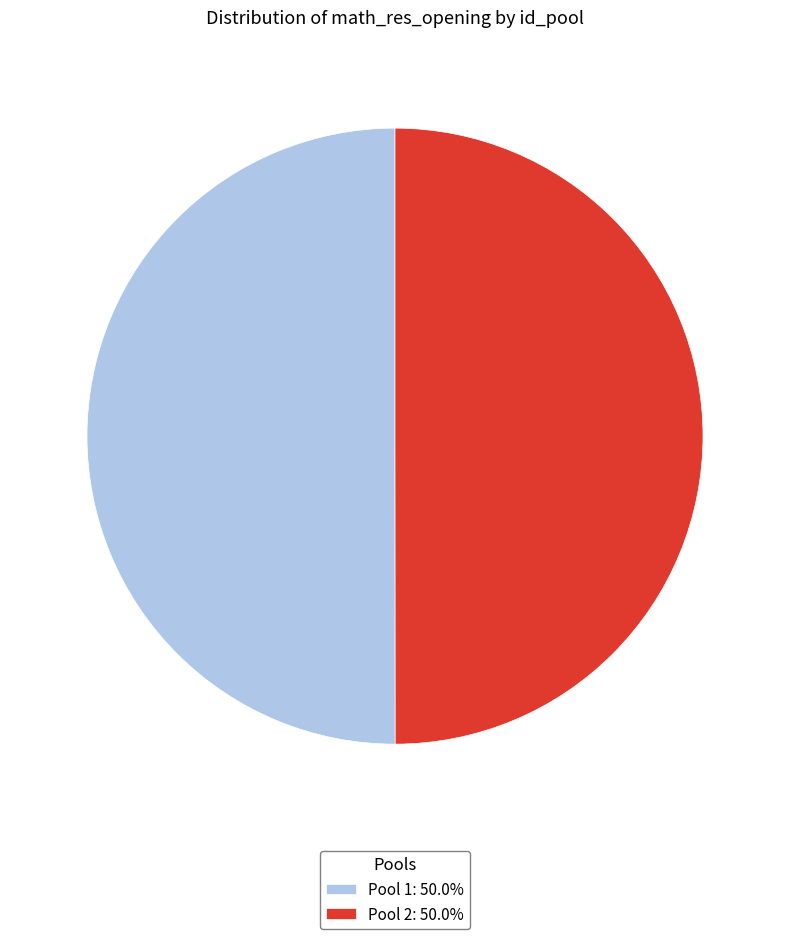

Approximately how many times larger is the value at Pool 2: 50.0% compared to Pool 1: 50.0%?

1.0